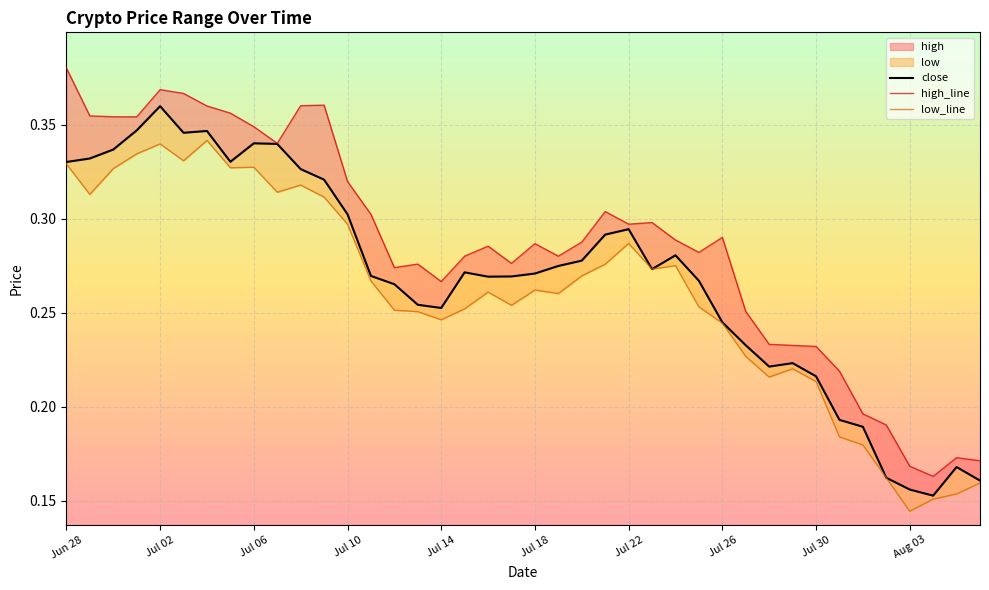

What is the minimum value for low_line?

0.1